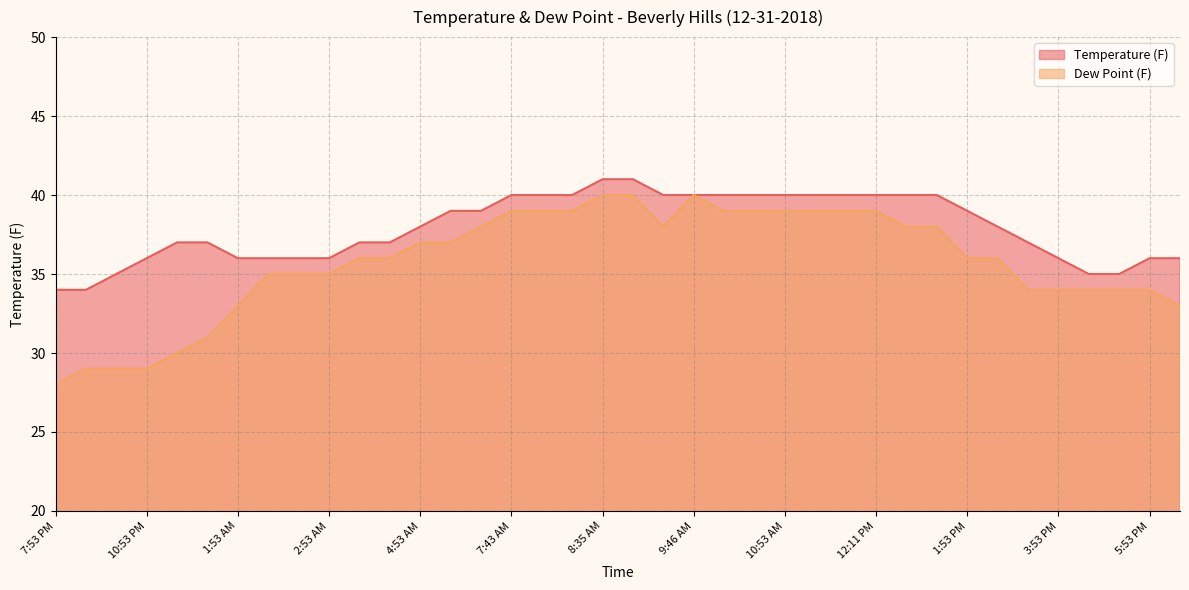

Does the chart display data point markers on the line(s)?

No